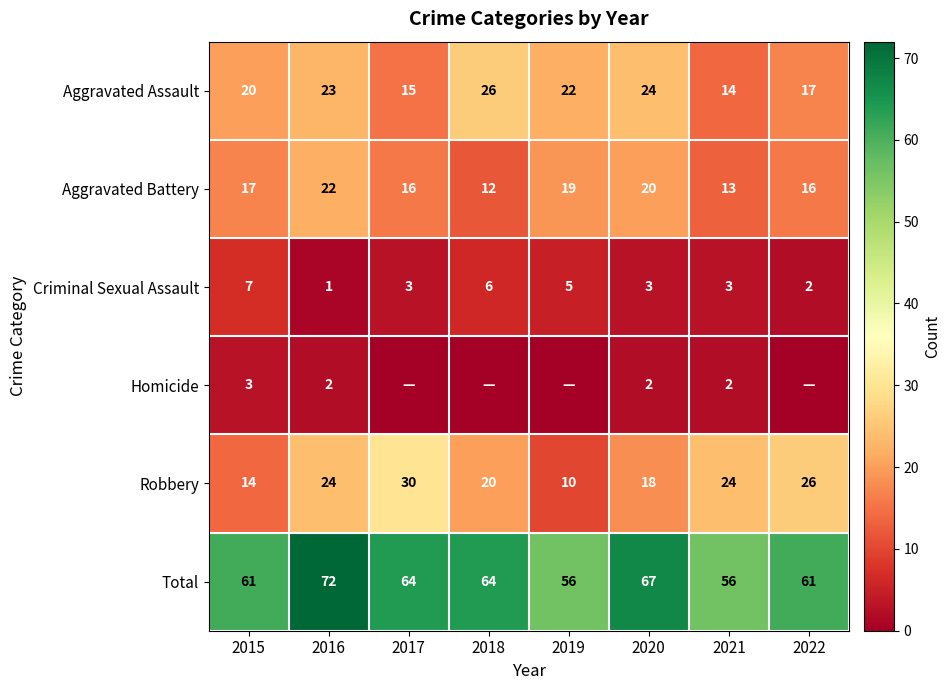

What is the greatest value displayed?

72